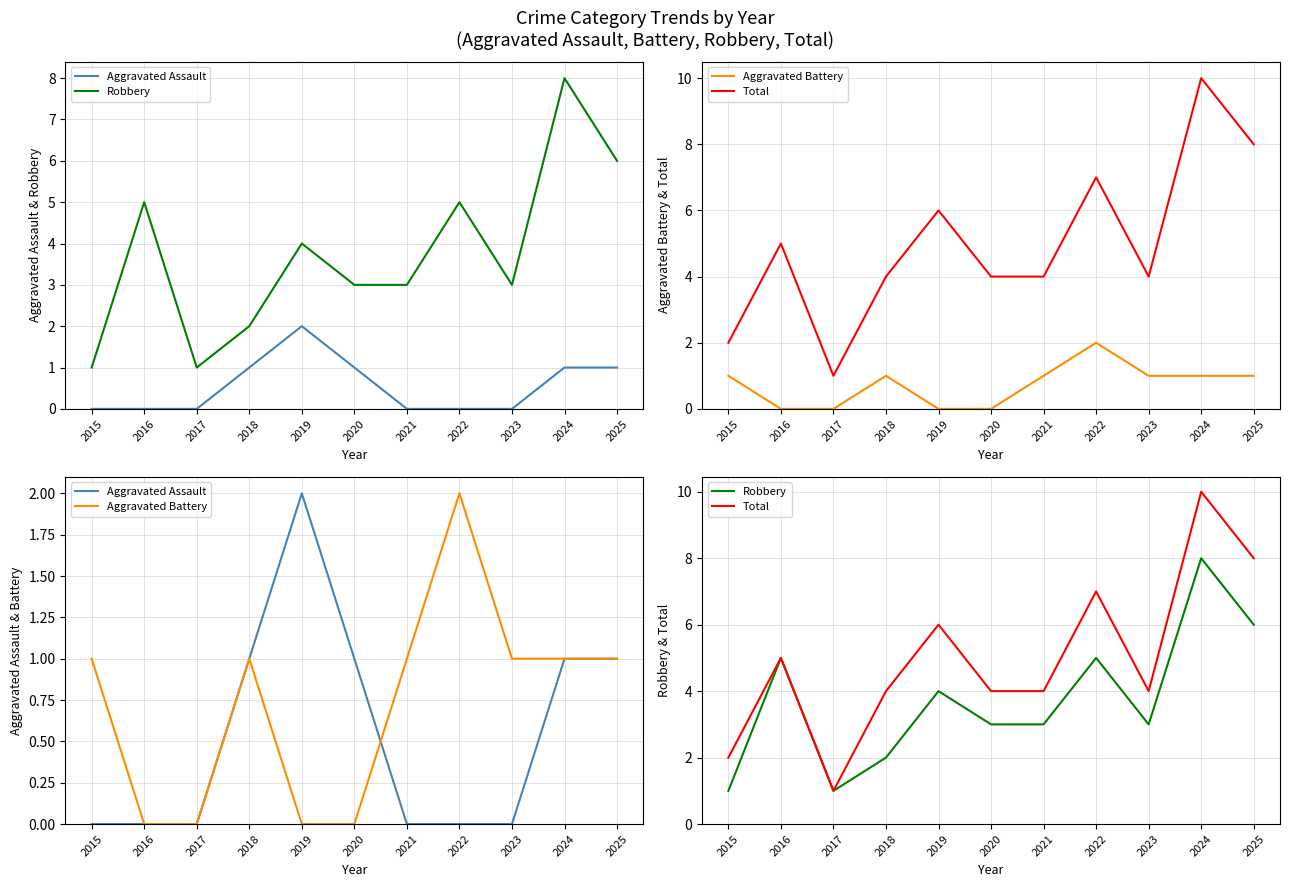

Is it true that Aggravated Assault equals 2 at 2025?

False